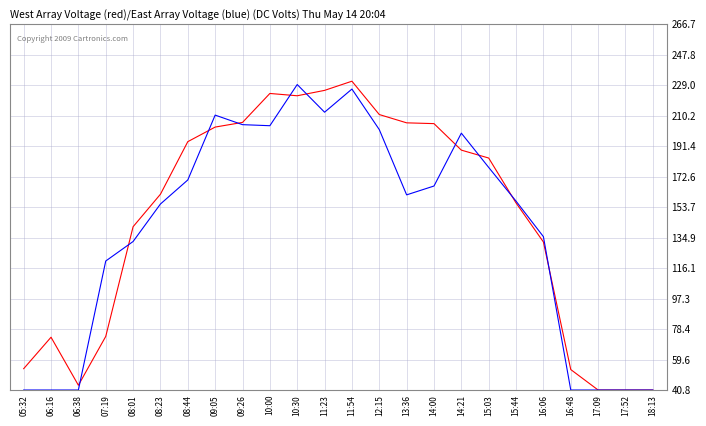

What is the spread (max minus min) of values at 08:23?

6.0